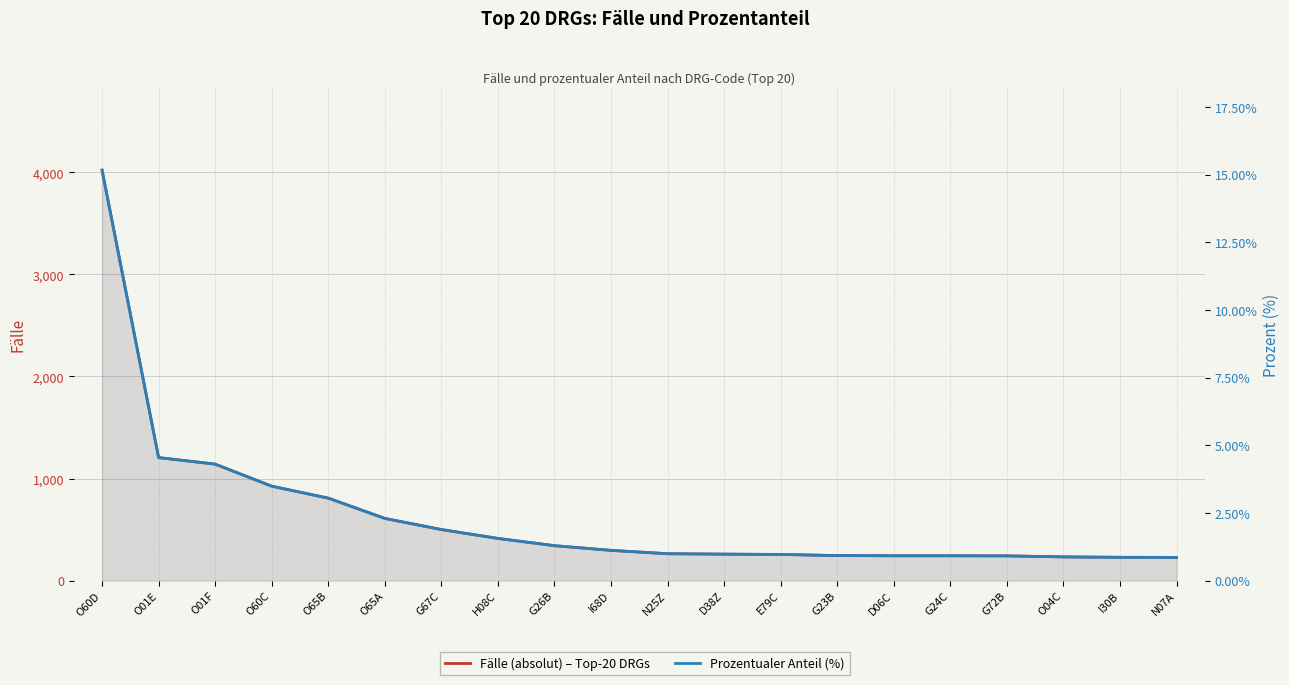

Reading left to right, transcribe all the data shown in this chart.

Fälle (absolute): O60D=4022.0	O01E=1205.0	O01F=1141.0	O60C=925.0	O65B=808.0	O65A=609.0	G67C=500.0	H08C=413.0	G26B=342.0	I68D=296.0	N25Z=263.0	D38Z=259.0	E79C=256.0	G23B=245.0	D06C=243.0	G24C=243.0	G72B=242.0	O04C=232.0	I30B=228.0	N07A=227.0
Prozent (%): O60D=15.2	O01E=4.5	O01F=4.3	O60C=3.5	O65B=3.0	O65A=2.3	G67C=1.9	H08C=1.6	G26B=1.3	I68D=1.1	N25Z=1.0	D38Z=1.0	E79C=1.0	G23B=0.9	D06C=0.9	G24C=0.9	G72B=0.9	O04C=0.9	I30B=0.9	N07A=0.9